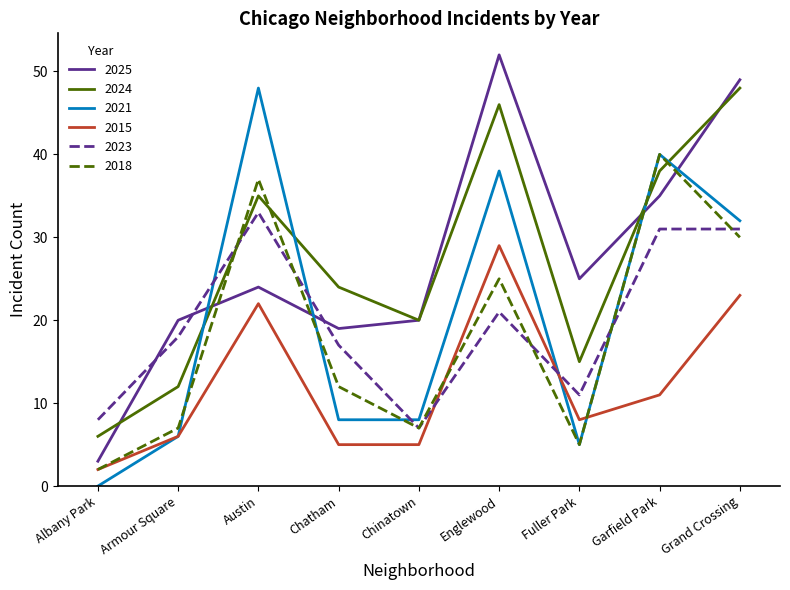

What position from the right is Grand Crossing?

1